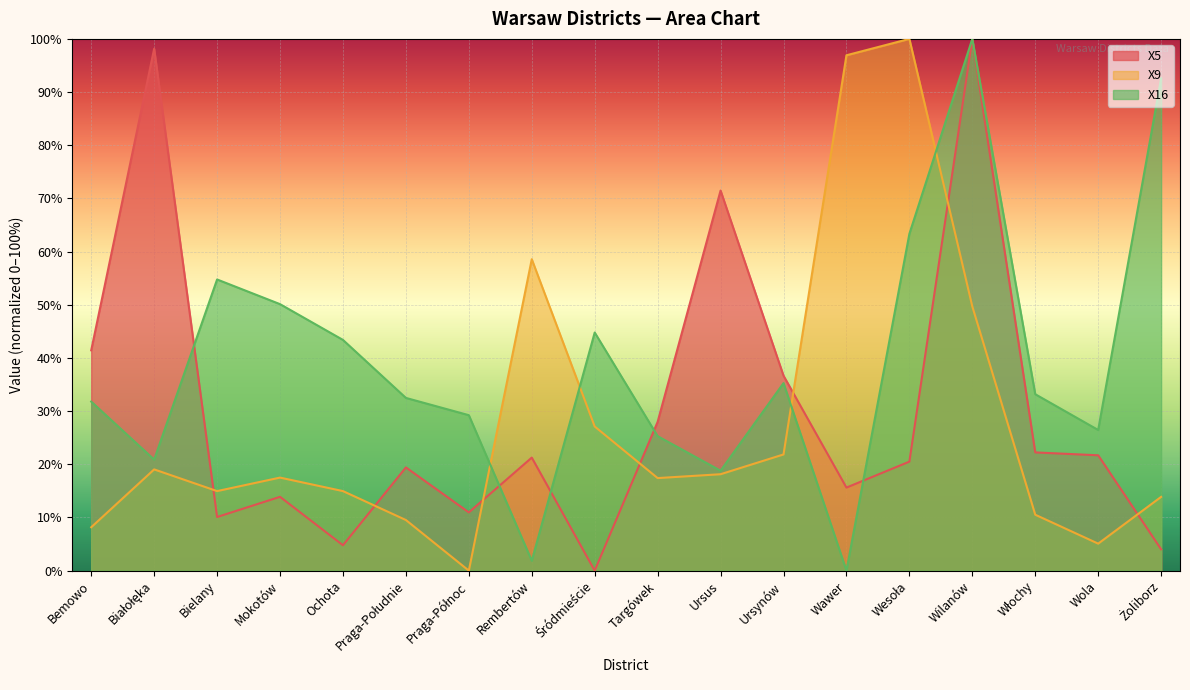

How many lines are shown in the chart?

3